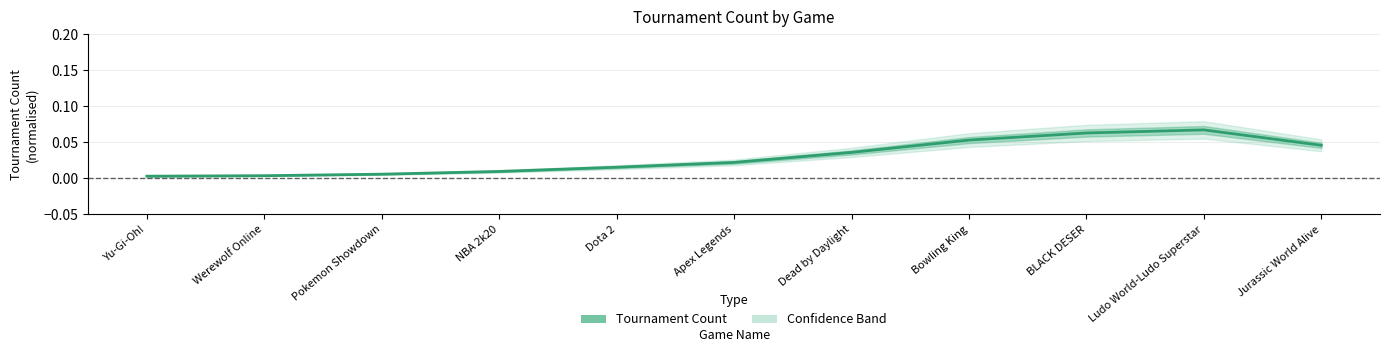

What is the maximum value shown in the chart?

0.1